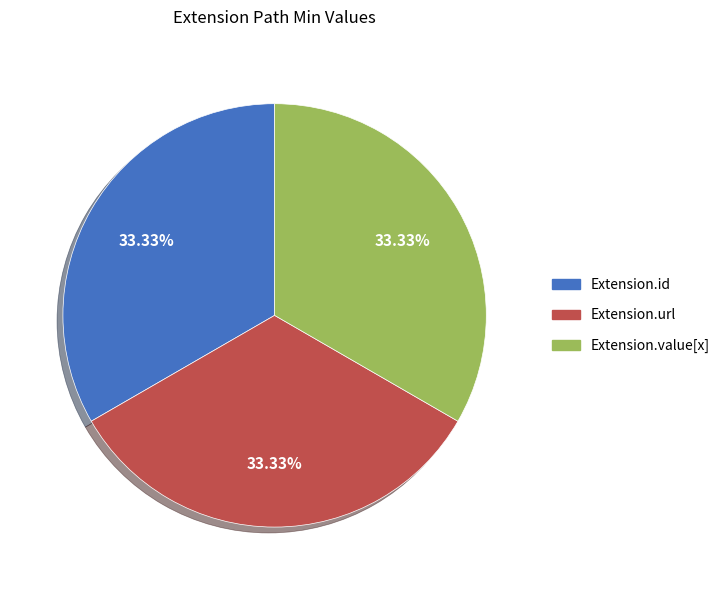

Count the number of slices in the pie.

3